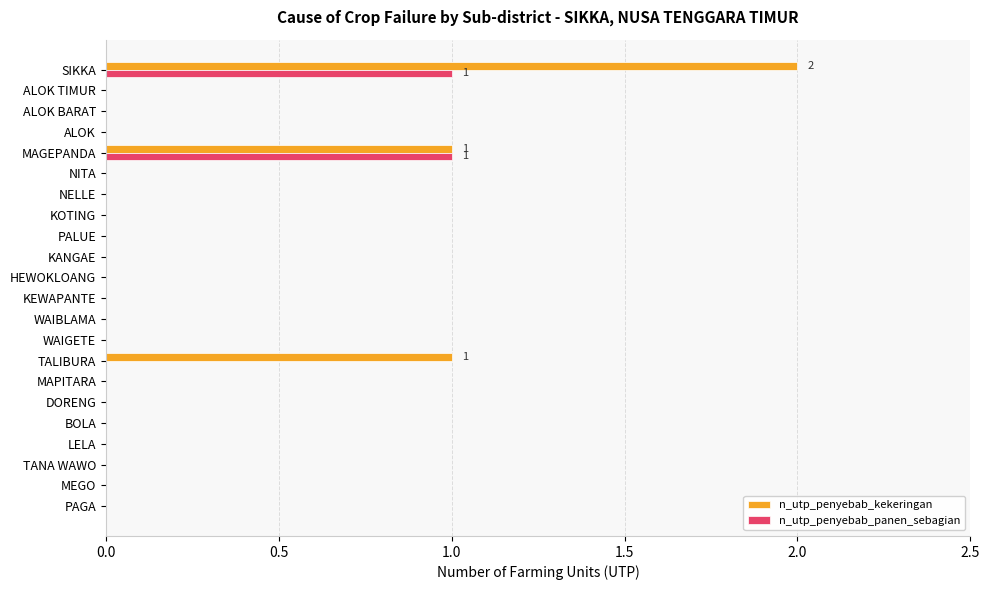

At which category is the sum across all series the highest?

SIKKA